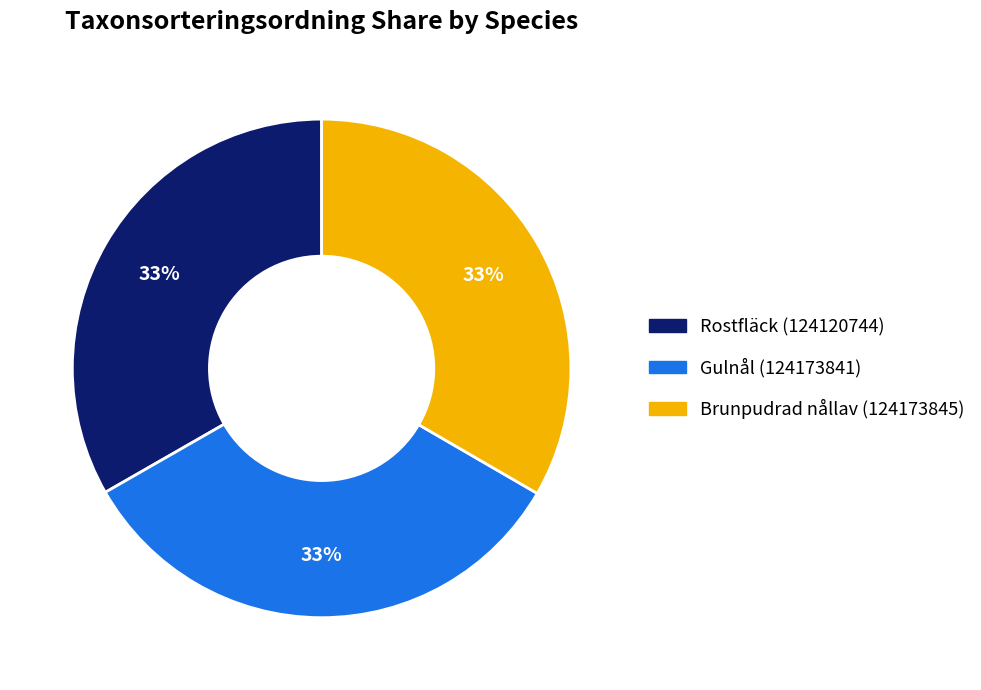

Combined, do Rostfläck (124120744) and Brunpudrad nållav (124173845) account for over 50%?

Yes